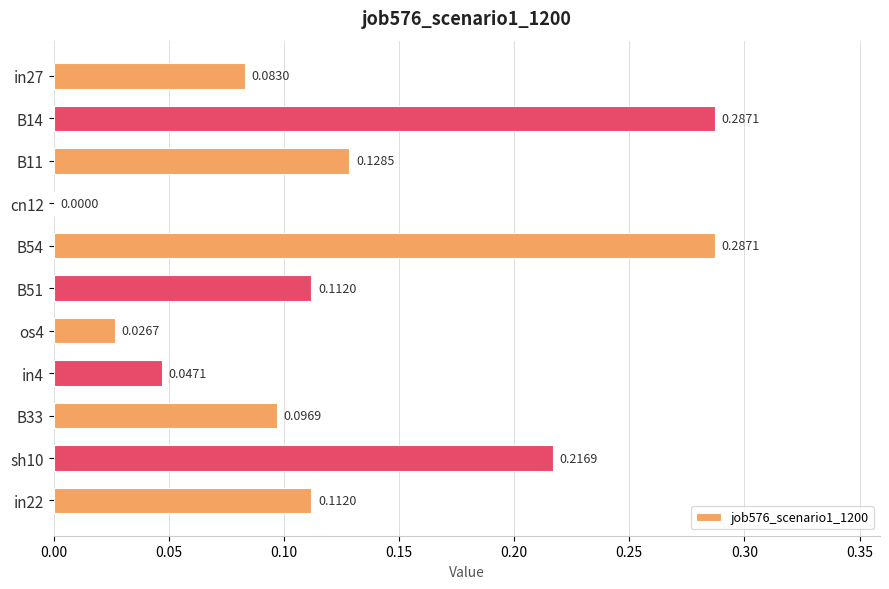

Are the bars horizontal?

Yes